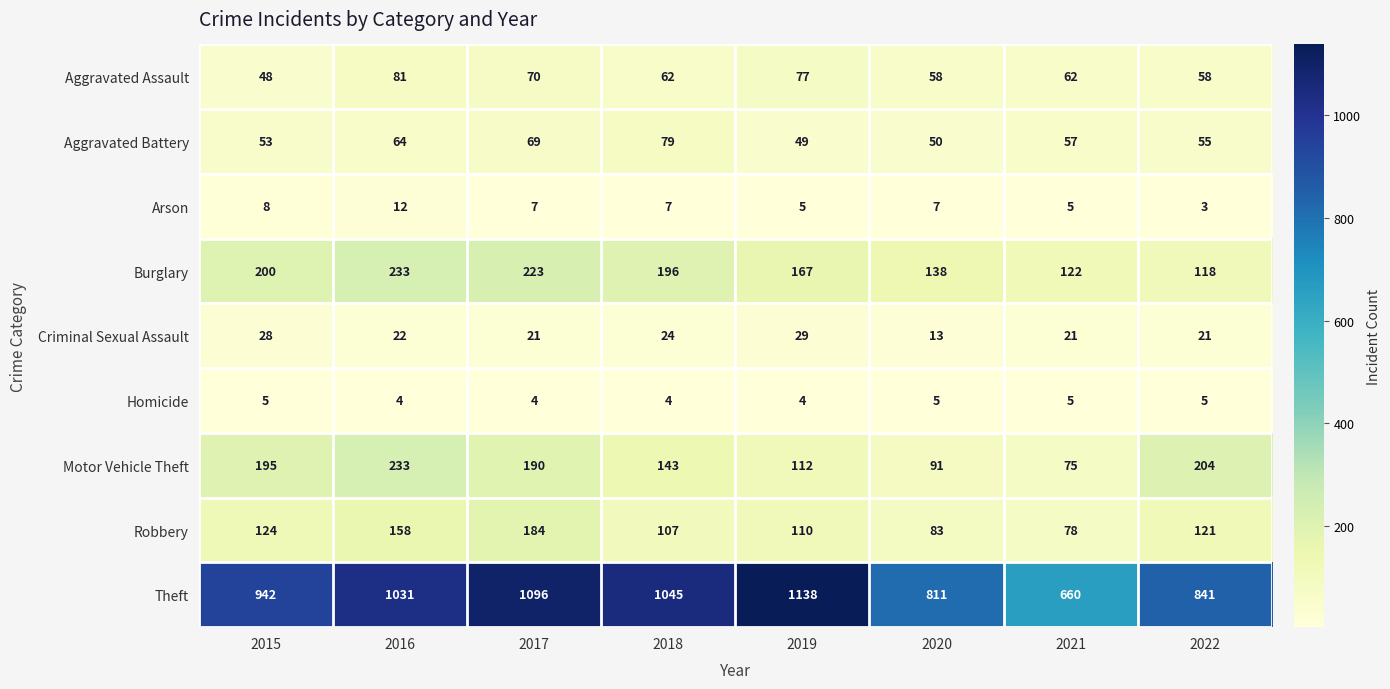

At 2018, list the series in order from largest to smallest.

Theft, Burglary, Motor Vehicle Theft, Robbery, Aggravated Battery, Aggravated Assault, Criminal Sexual Assault, Arson, Homicide